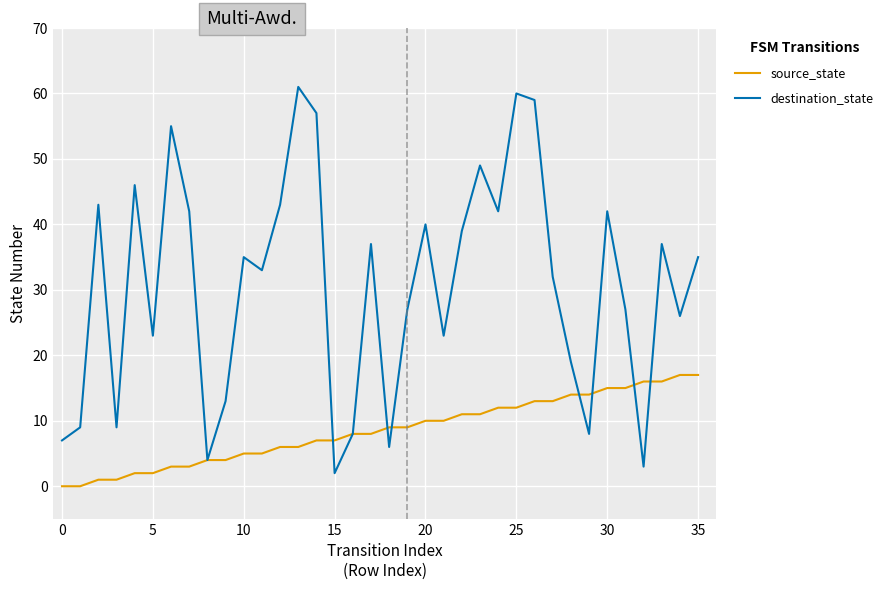

Which series has the widest spread of values?

destination_state